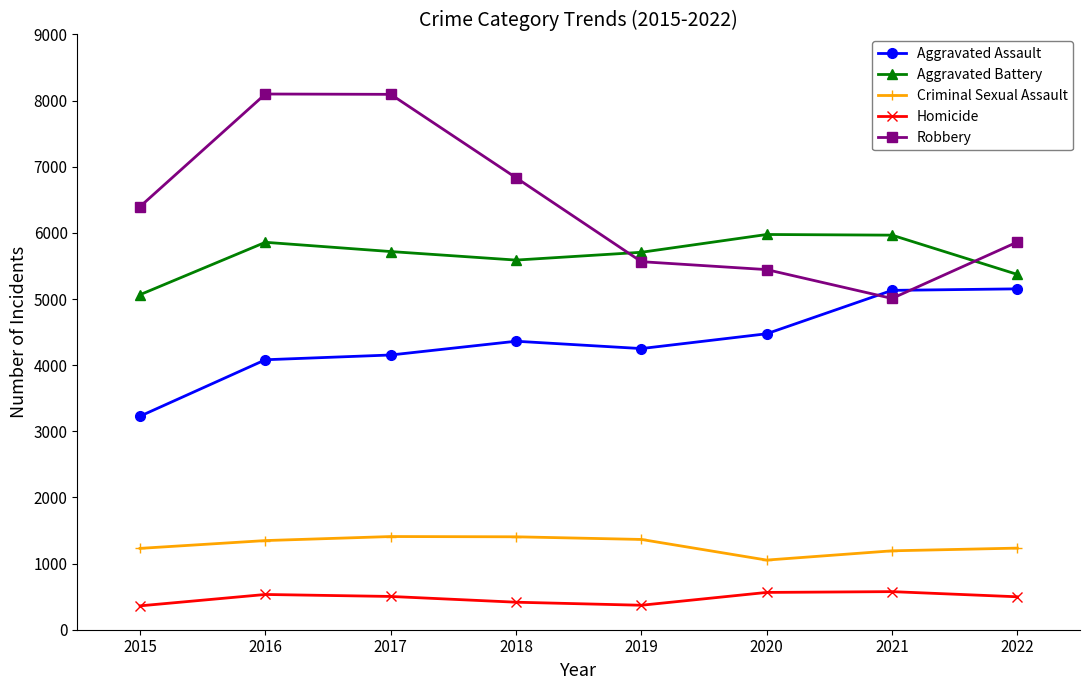

Count the number of data series in this chart.

5